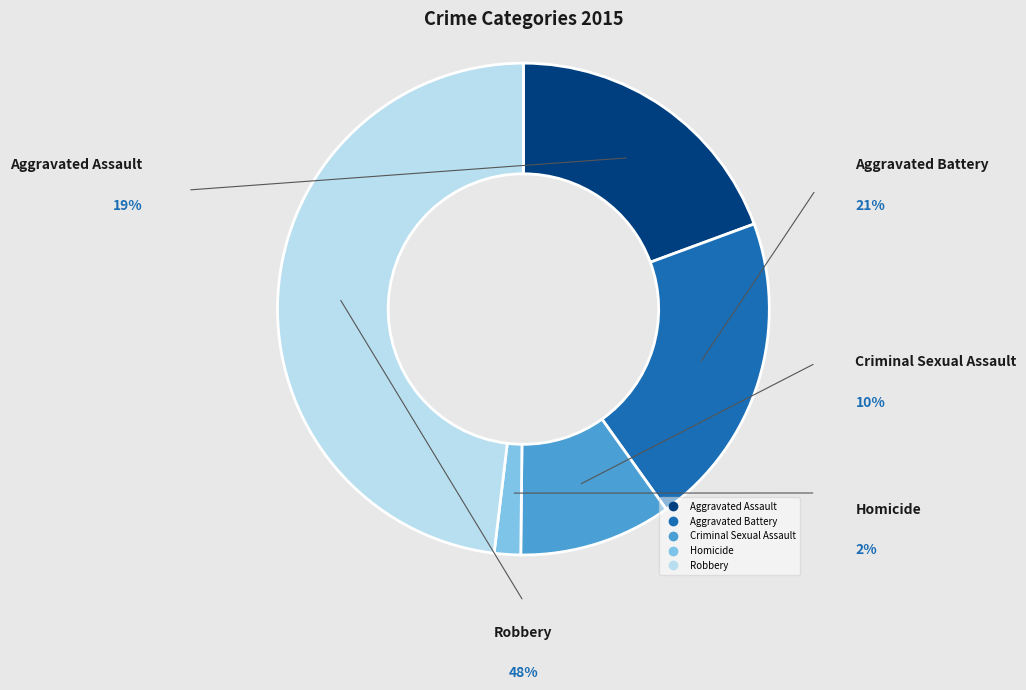

Combined, do Aggravated Battery and Aggravated Assault account for over 50%?

No